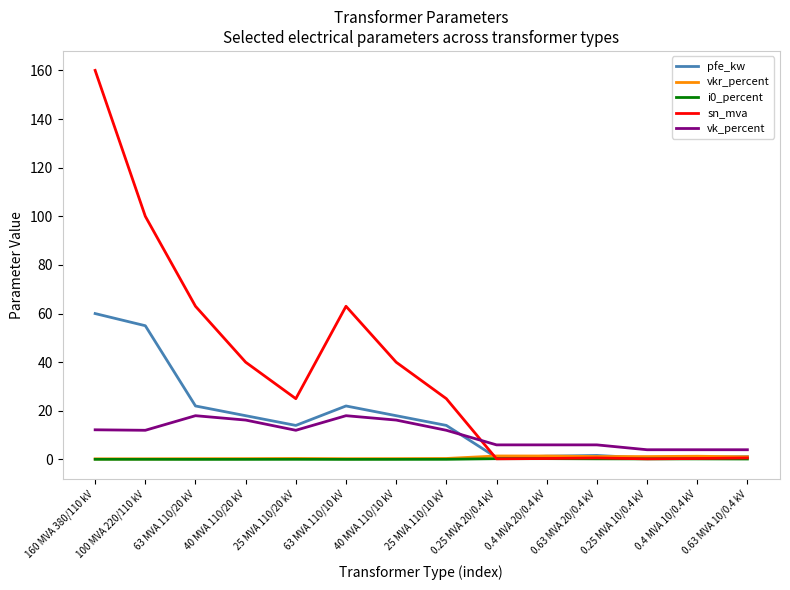

Which label corresponds to the largest value in the chart?

160 MVA 380/110 kV